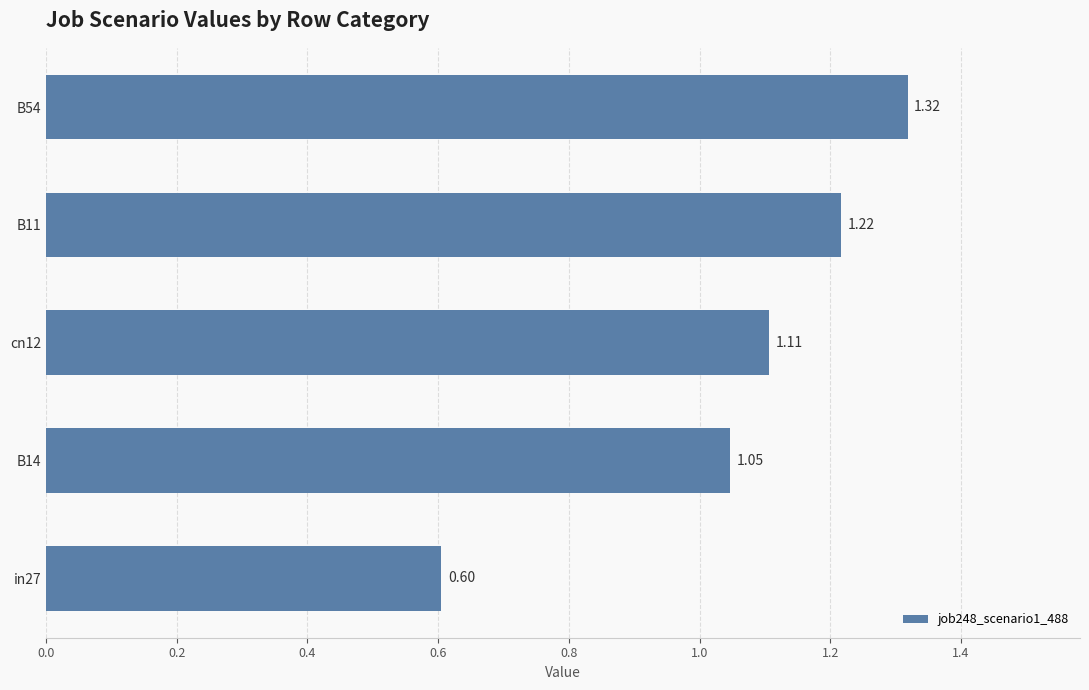

Between in27 and B11, which is larger?

B11